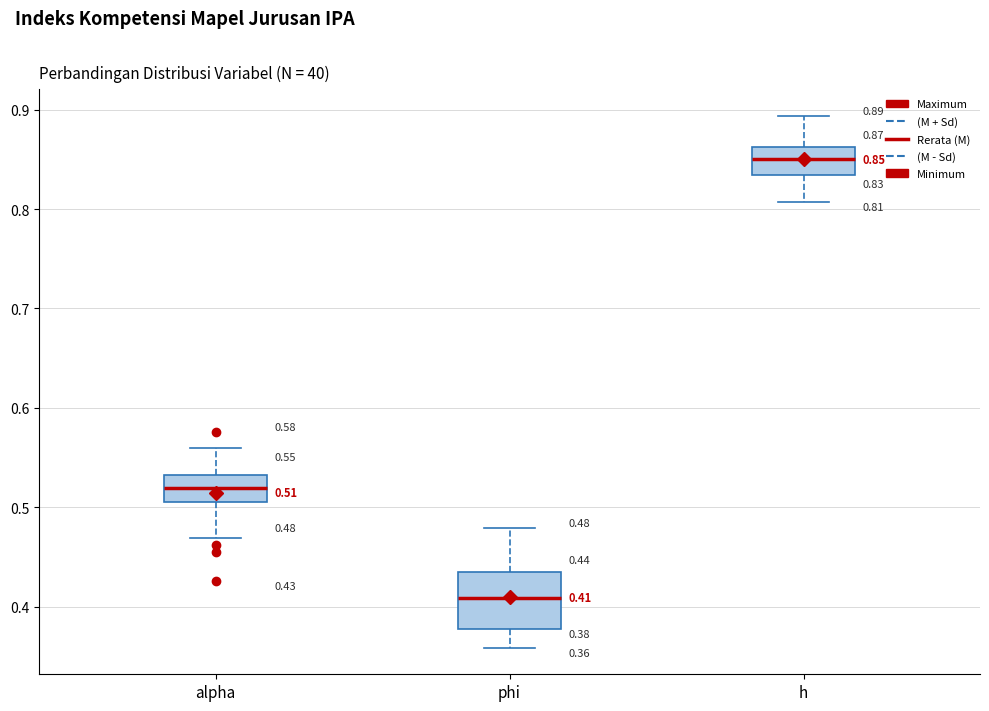

Which box has the lowest median line?

phi